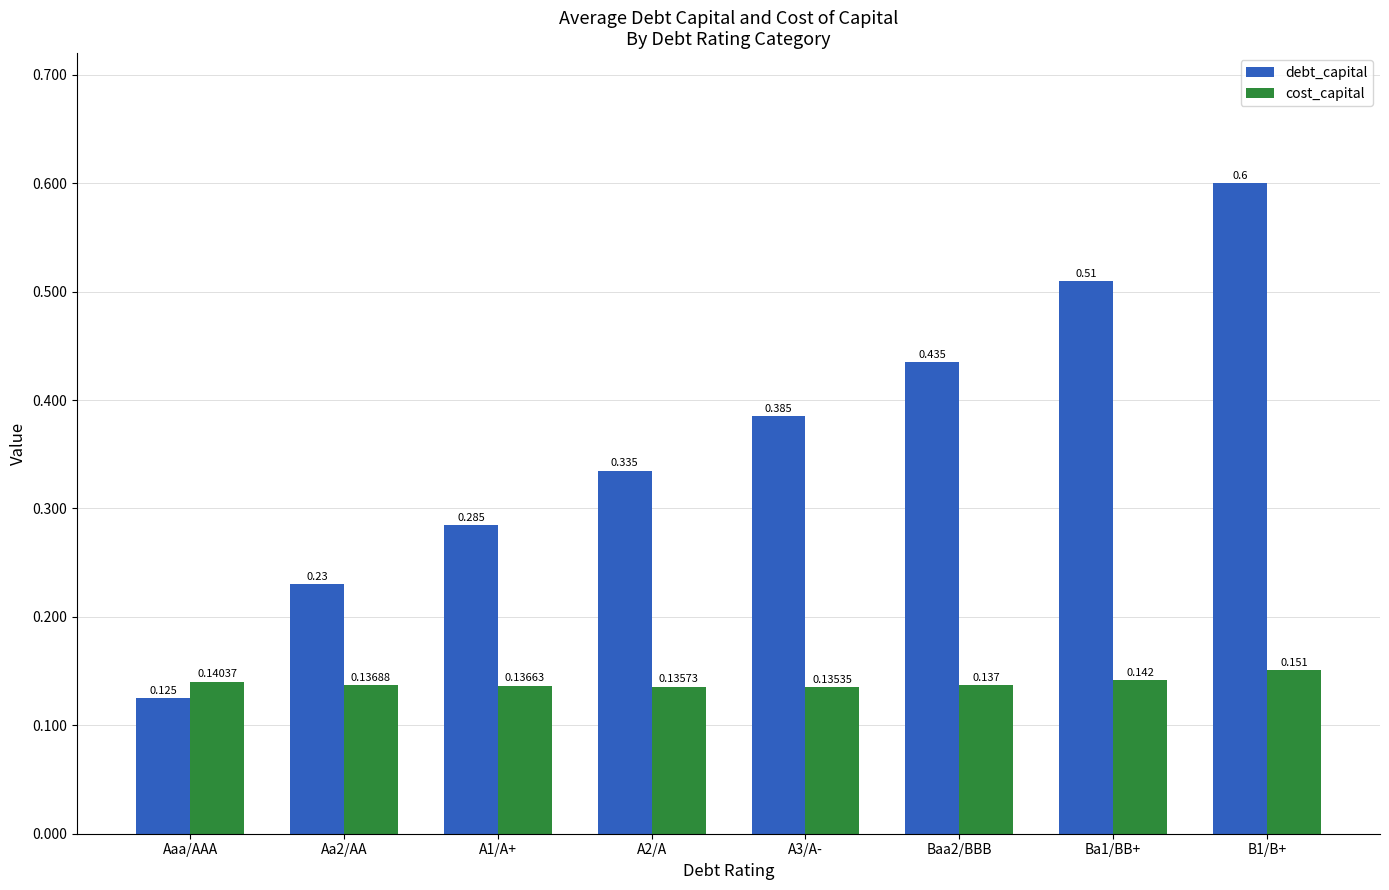

What position from the right is A2/A?

5